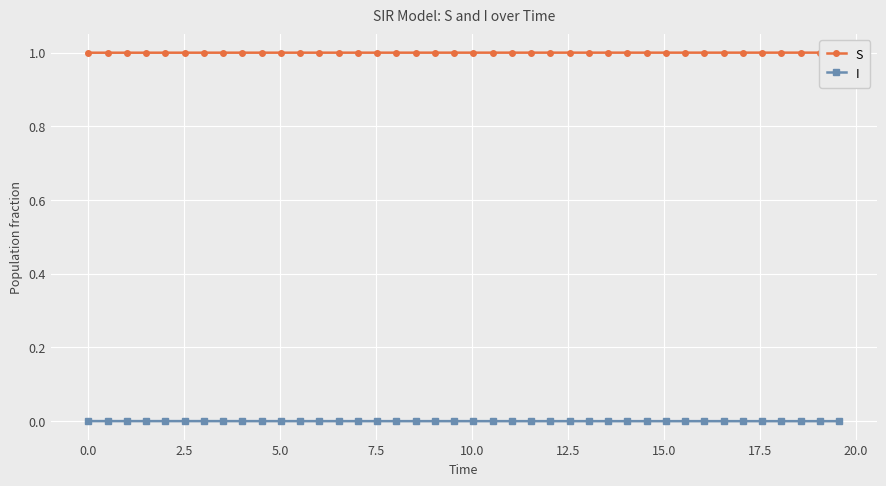

What are all the series names shown in the legend?

S, I